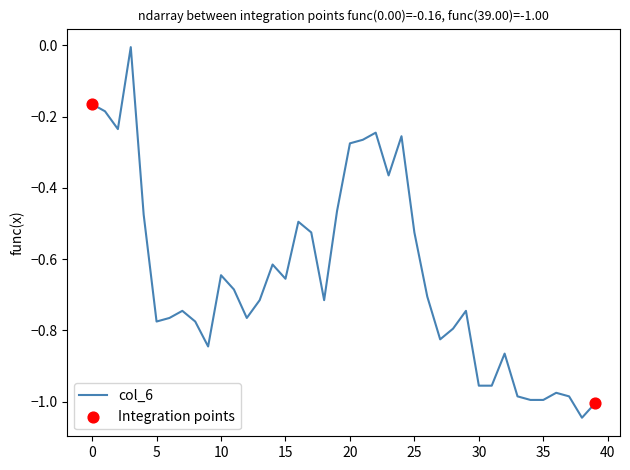

What is the difference between the maximum and minimum values?

1.0